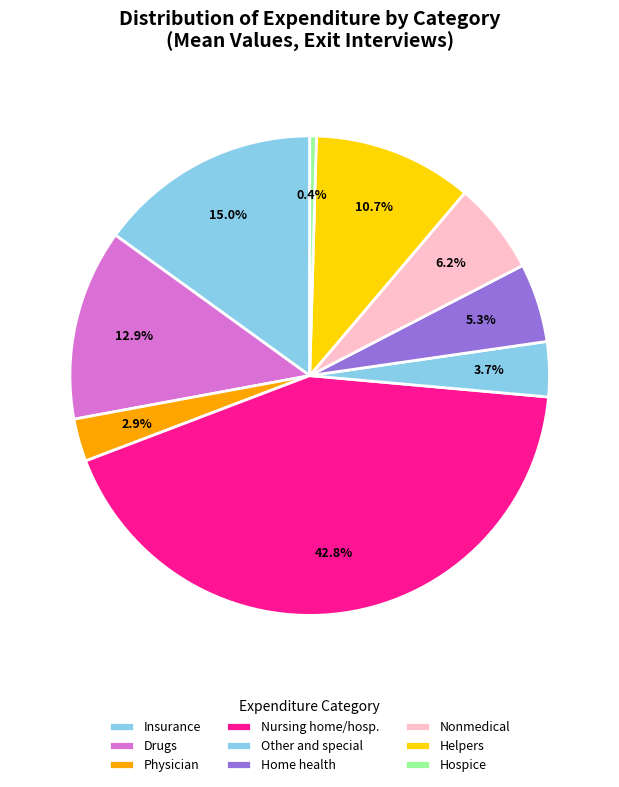

What is the smallest slice in the pie chart?

Hospice